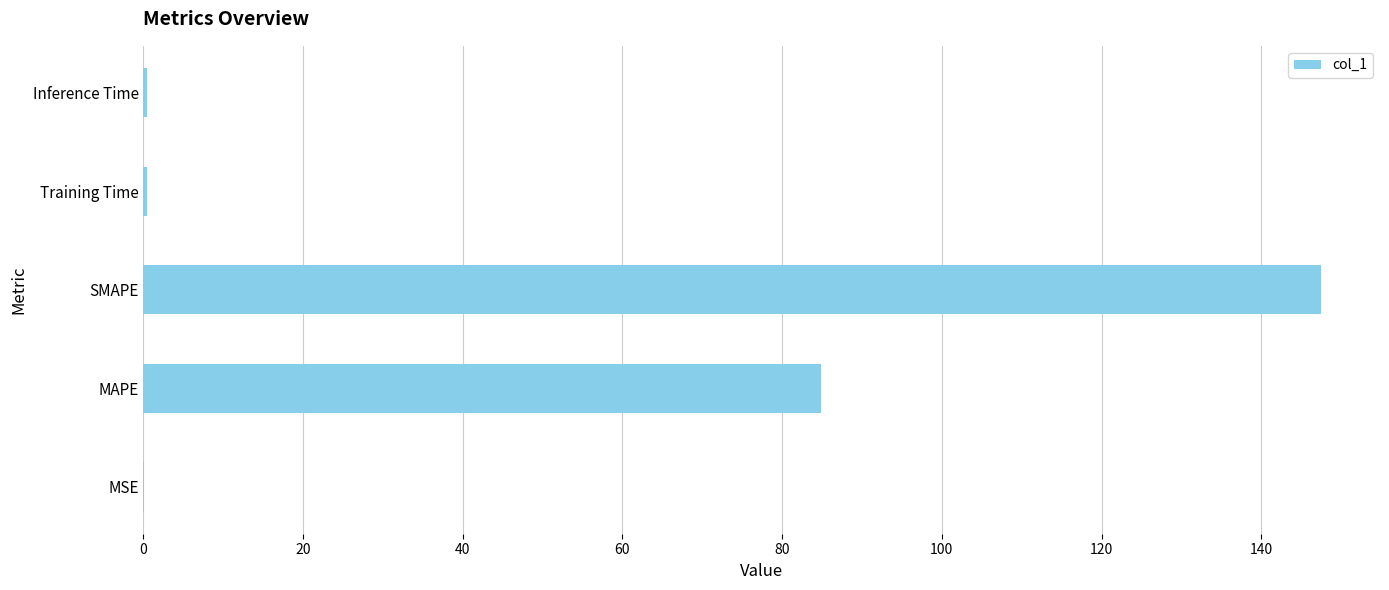

Are the bars horizontal?

Yes